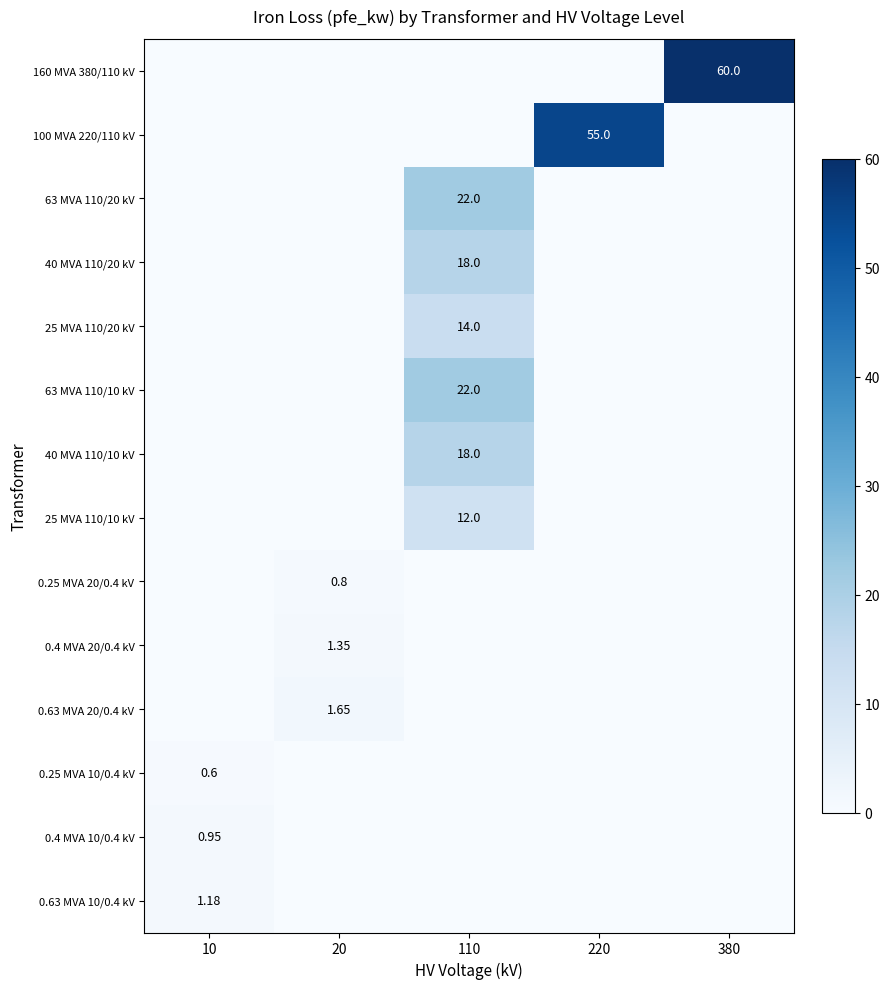

At which label is 0.25 MVA 10/0.4 kV closest to 0?

20